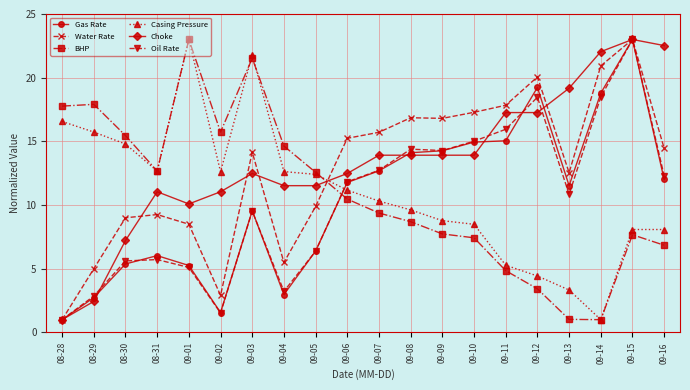

What is the label of the 1st point from the left?

08-28